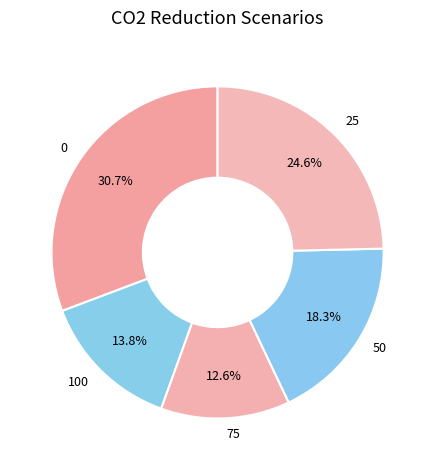

To the nearest percent, what is the average slice percentage?

20%